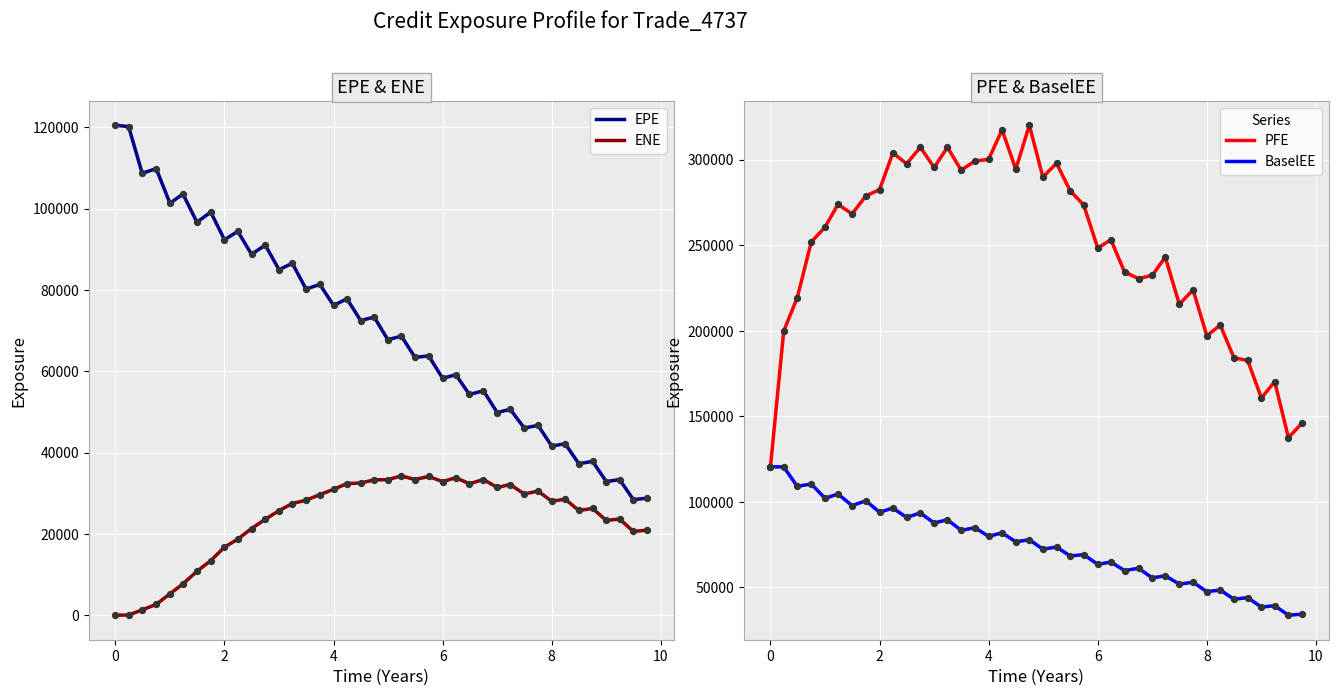

At how many categories does at least one series exceed 227991?

27